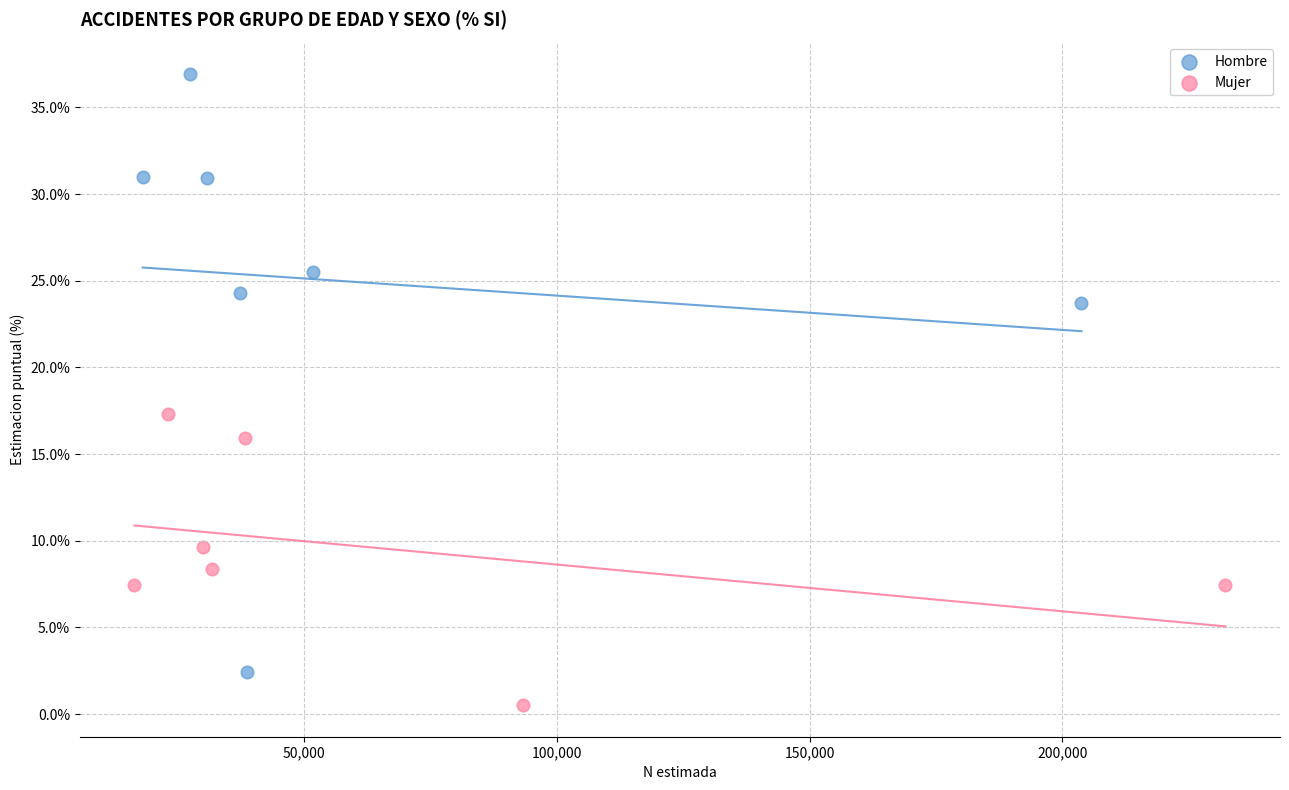

Which series has the largest Y range (max minus min)?

Hombre